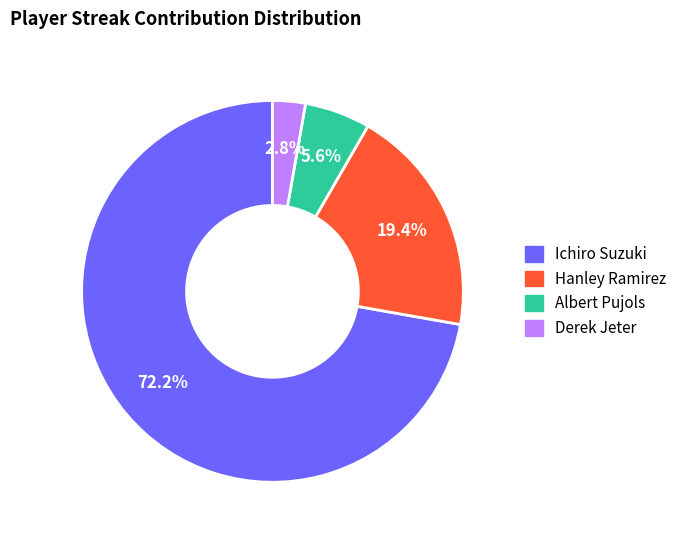

To the nearest percent, what is the average slice percentage?

25%